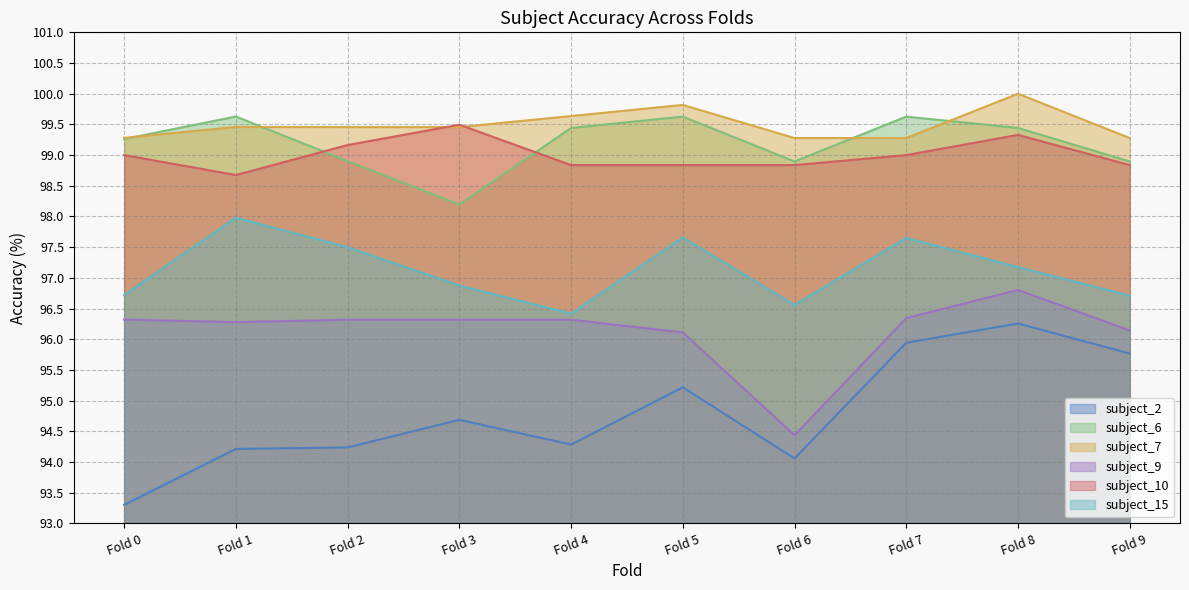

Which has a higher value, Fold 8 or Fold 7?

Fold 8